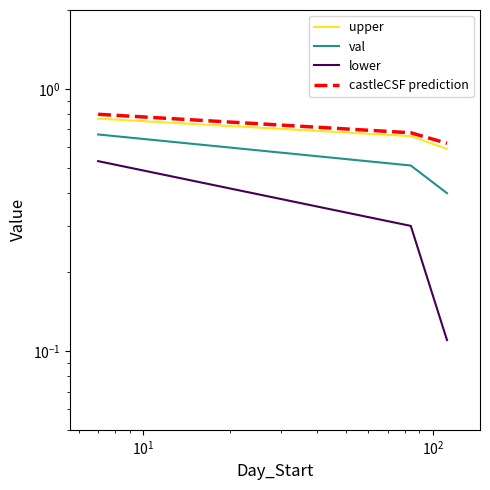

Reading right to left, list all the values displayed in this chart.

upper: 0.6	0.7	0.8
val: 0.4	0.5	0.7
lower: 0.1	0.3	0.5
castleCSF prediction: 0.6	0.7	0.8